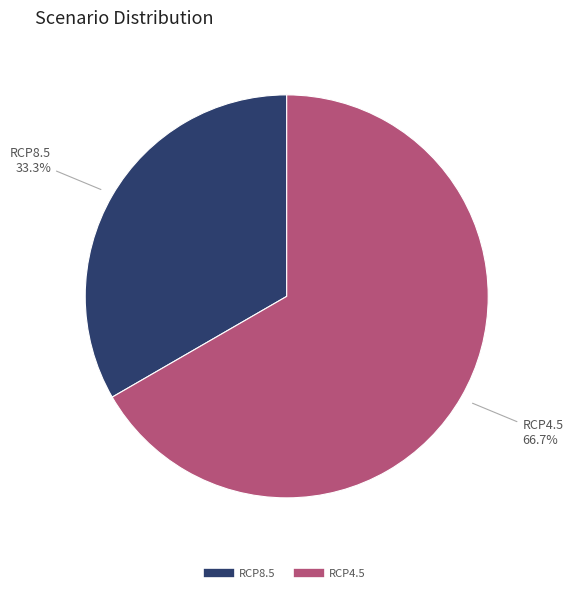

To the nearest percent, what portion does RCP4.5 represent?

67%